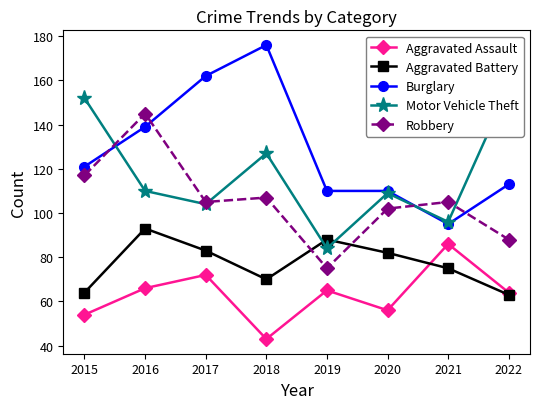

What is the maximum value for Aggravated Assault?

86